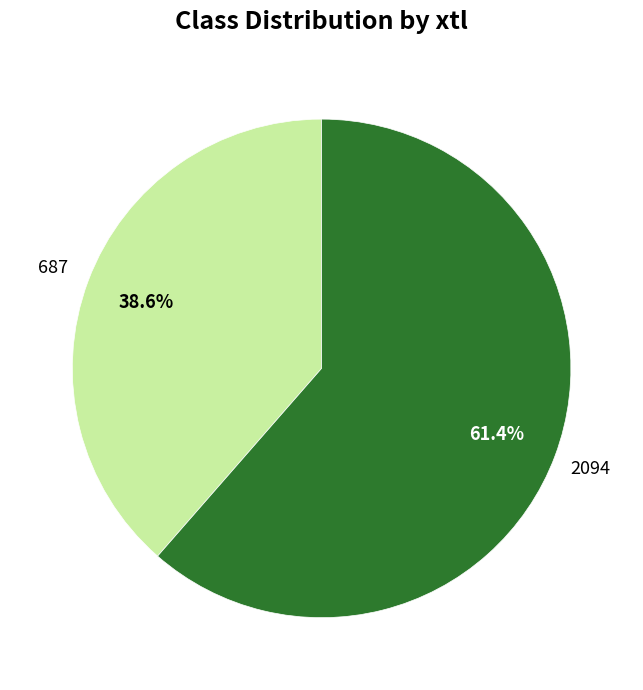

What is the total percentage of 2094 and 687?

100.0%